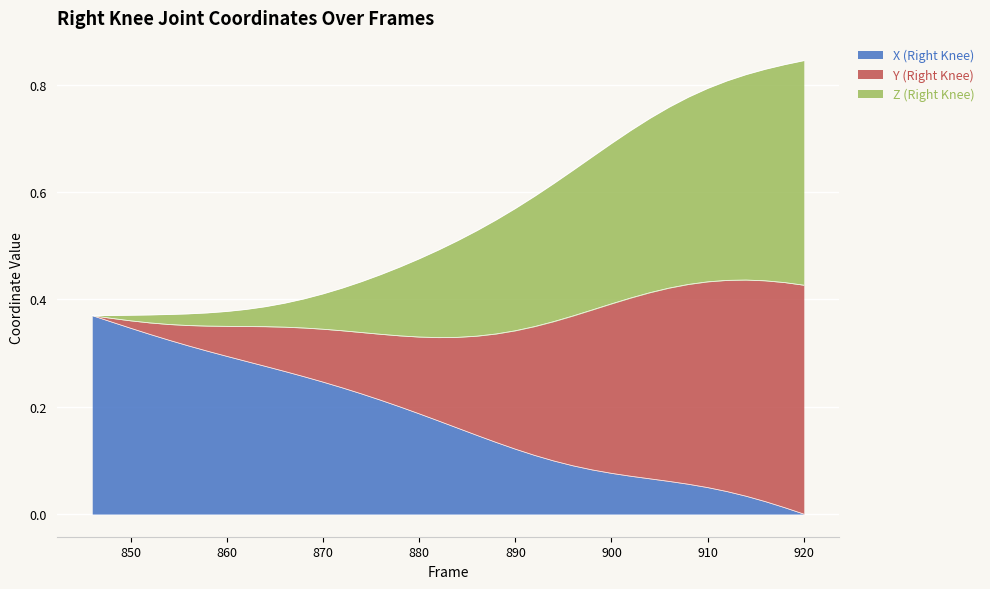

What are all the series names shown in the legend?

X (Right Knee), Y (Right Knee), Z (Right Knee)